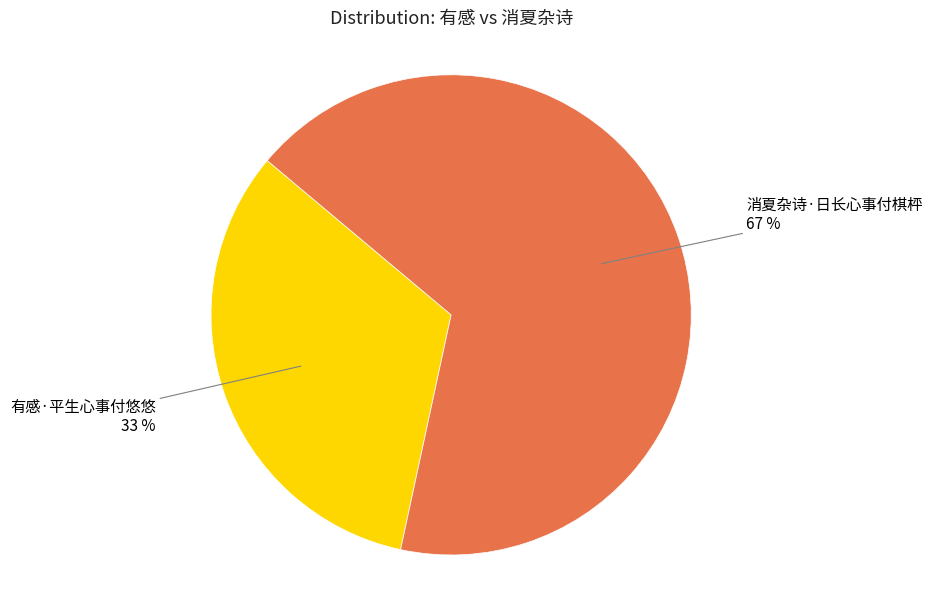

Which category has the smallest portion of the pie?

有感·平生心事付悠悠